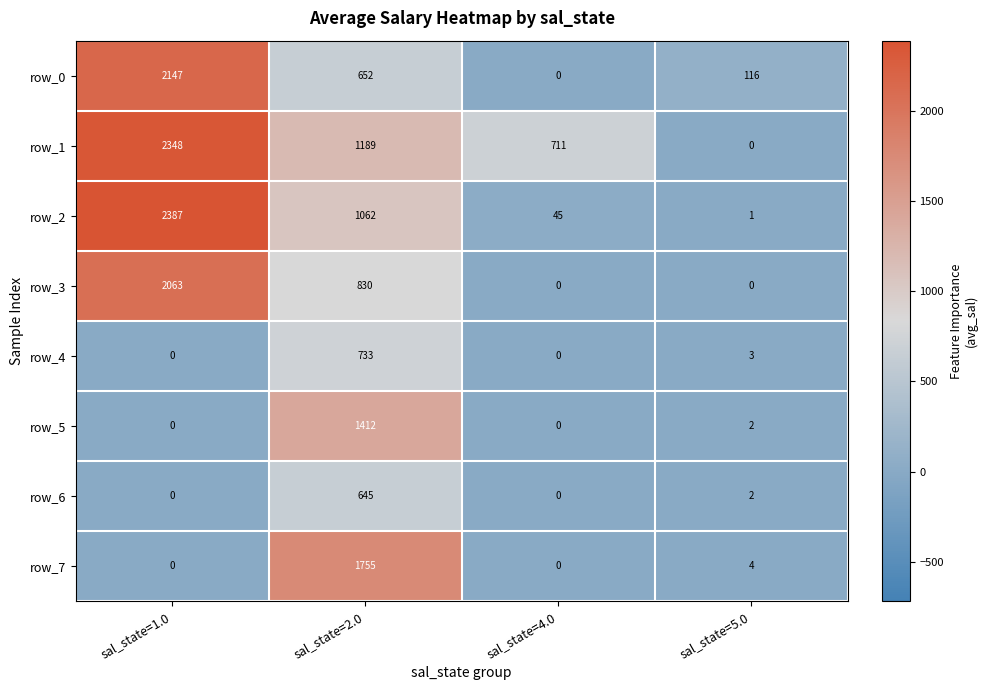

What is the total value across all series at sal_state=5.0?

128